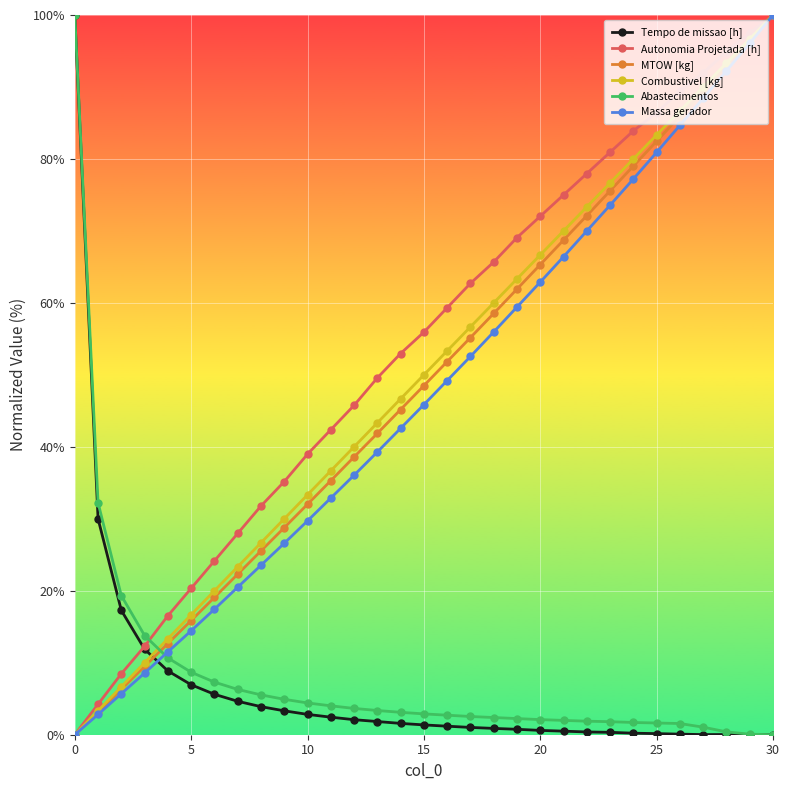

How many intersections are there between Abastecimentos and Combustivel [kg]?

1